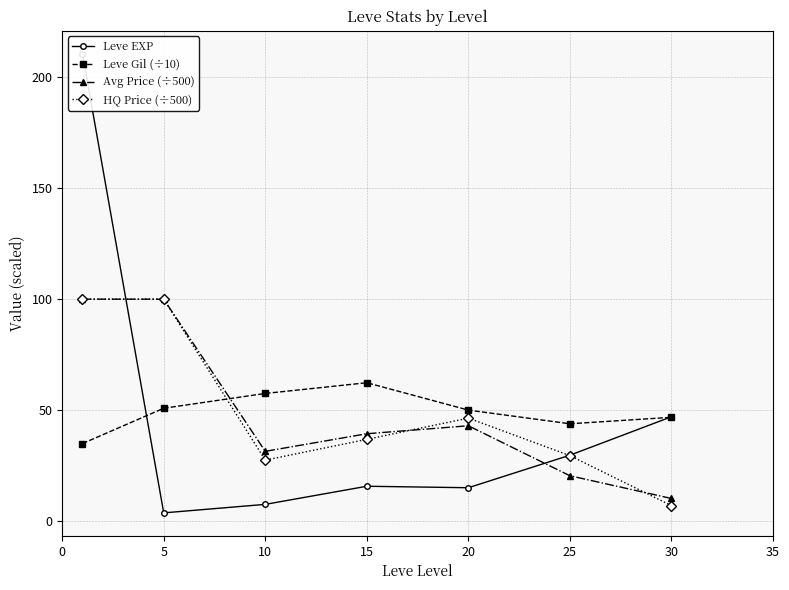

How many data points in HQ Price (÷500) are less than 36?

3